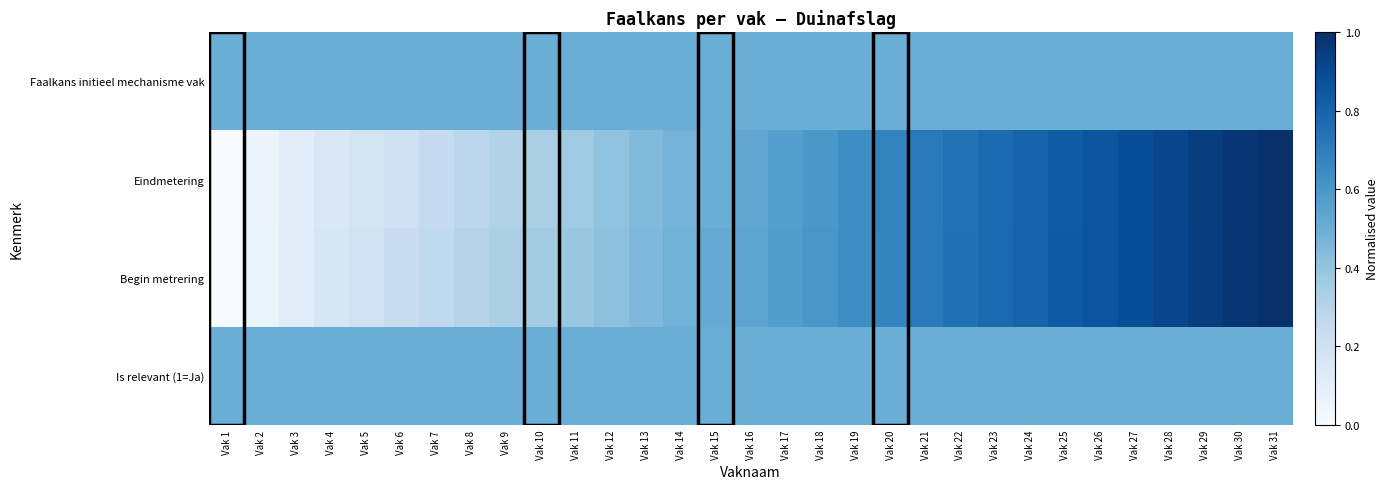

Which series has the widest spread of values?

Eindmetering